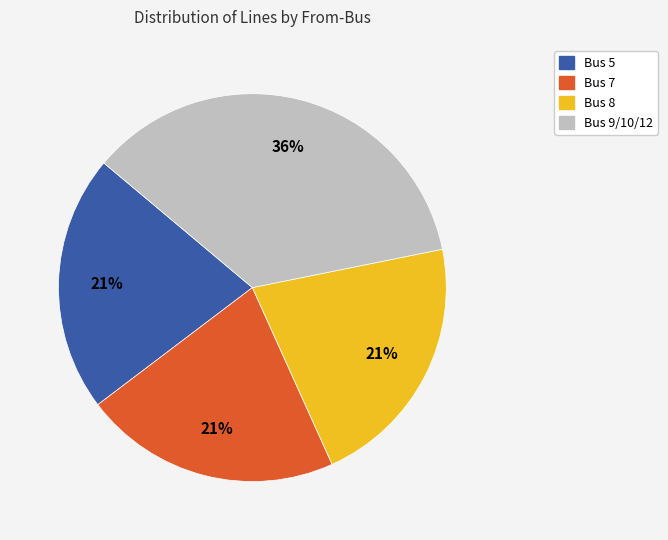

Is there any slice that represents more than half of the pie?

No